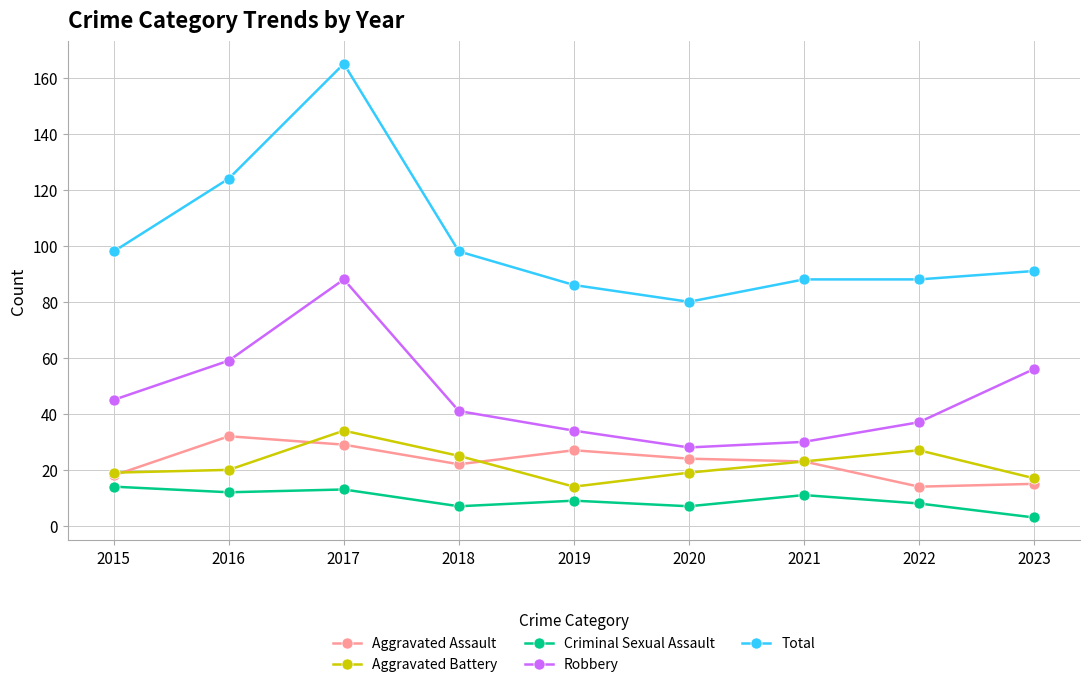

True or false: Criminal Sexual Assault has a value of 7 at 2018.

True